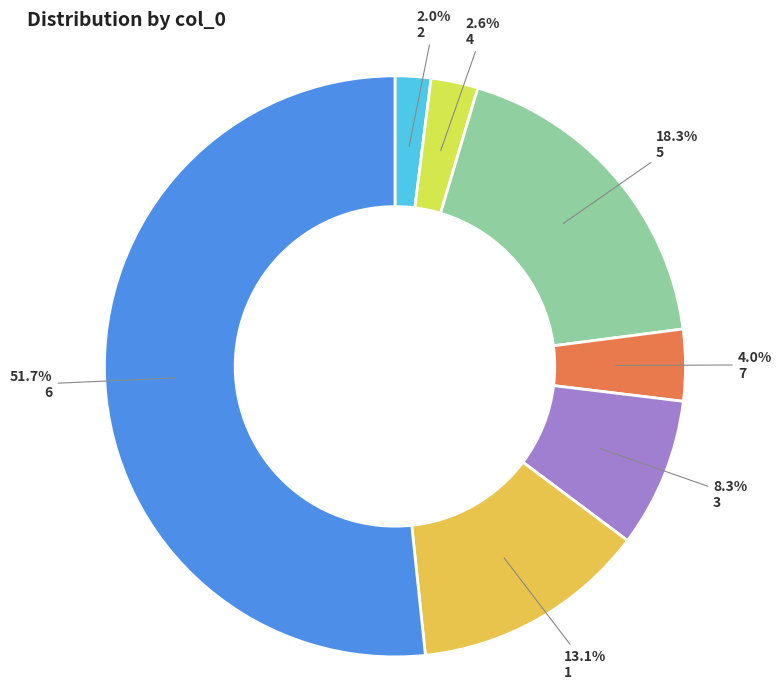

Count the number of slices in the pie.

7